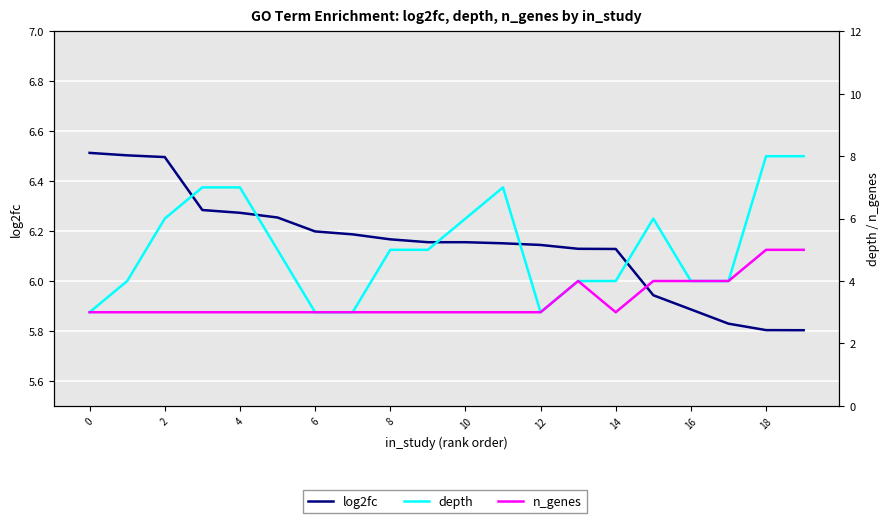

True or false: n_genes and log2fc cross at least once.

False